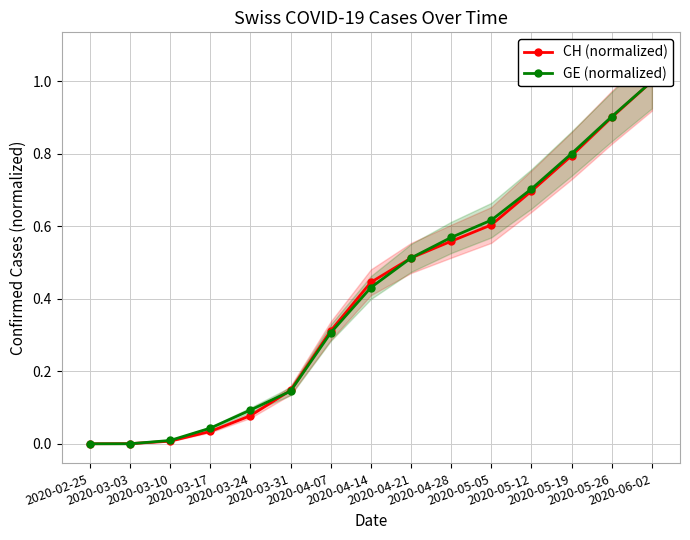

True or false: CH (normalized) and GE (normalized) cross at least once.

True